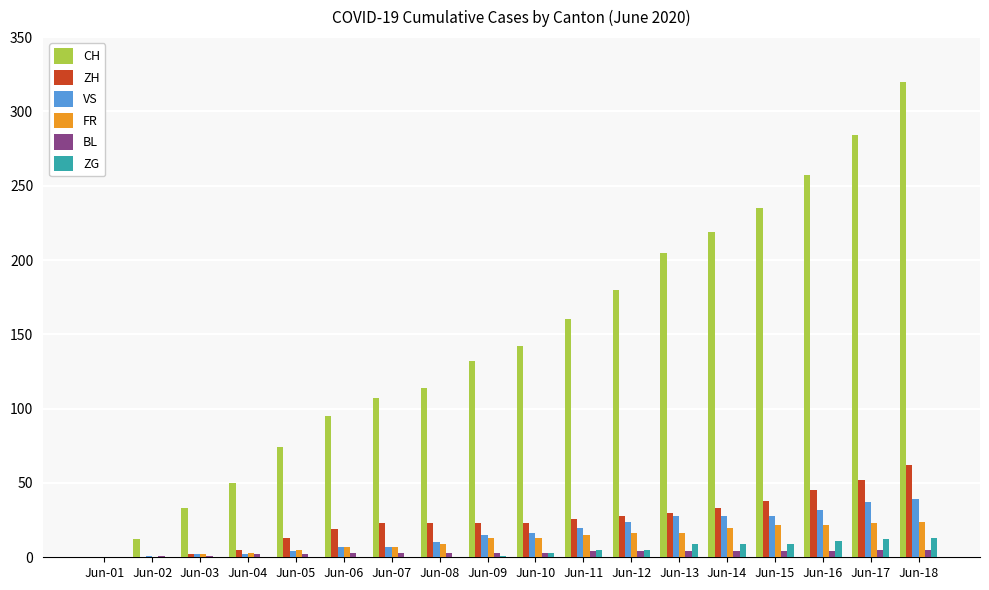

The value of CH at Jun-07 is 107. True or false?

True